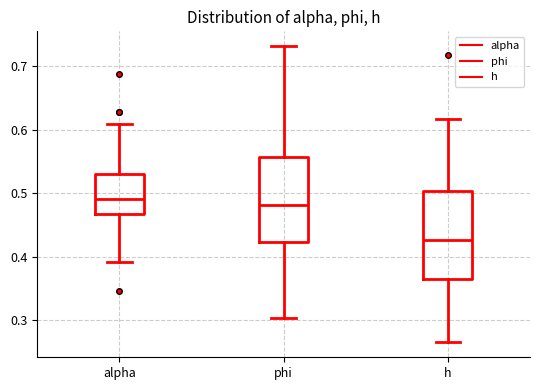

Reading left to right, read every box against the y-axis: the position of its median line, the range the box covers, and the ends of its whiskers. The values are not printed on the chart, so give them approximately, as read against the axis.

alpha: median 0.49, box 0.47 to 0.53, whiskers 0.39 to 0.61
phi: median 0.48, box 0.42 to 0.56, whiskers 0.30 to 0.73
h: median 0.43, box 0.37 to 0.50, whiskers 0.27 to 0.62